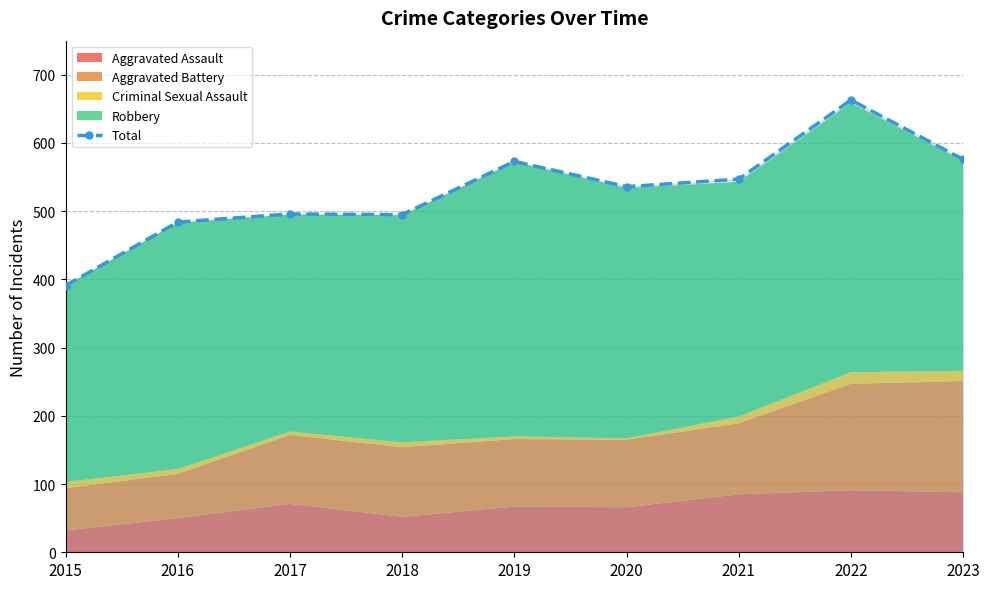

What value does the data have at 2019, to the nearest 5?

575